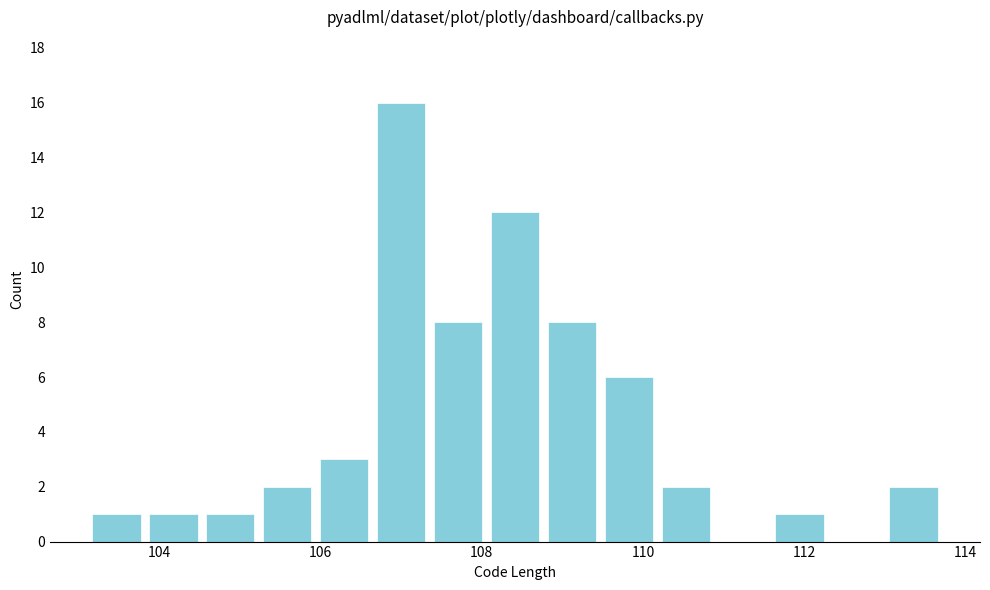

Around what value on the x-axis is the tallest bar? Give the approximate position of its centre, as read against the axis.

107.0